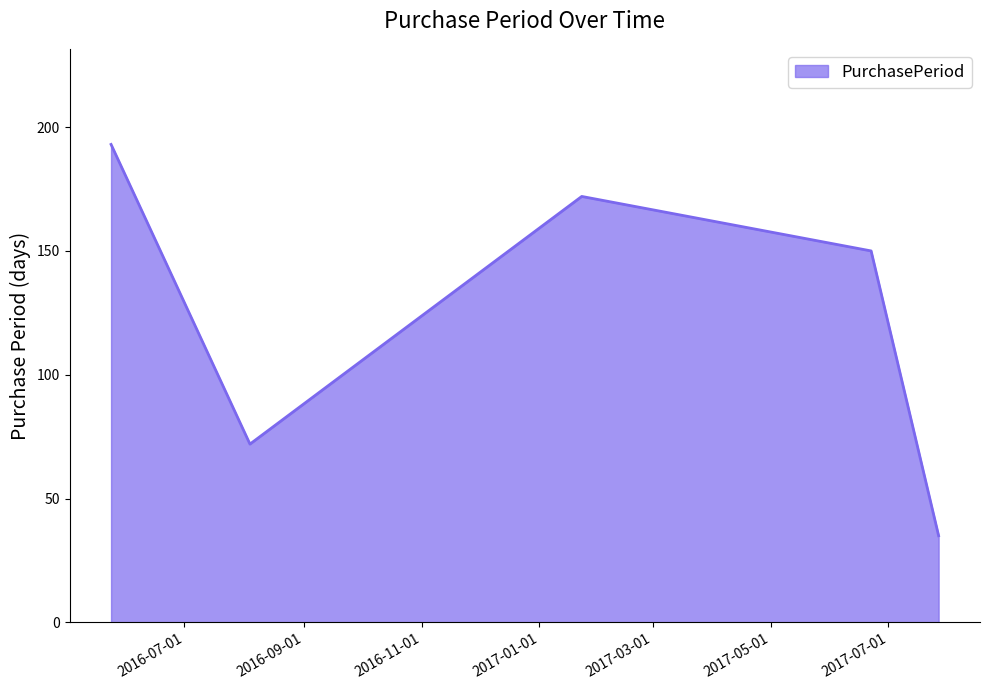

What is the average value?

124